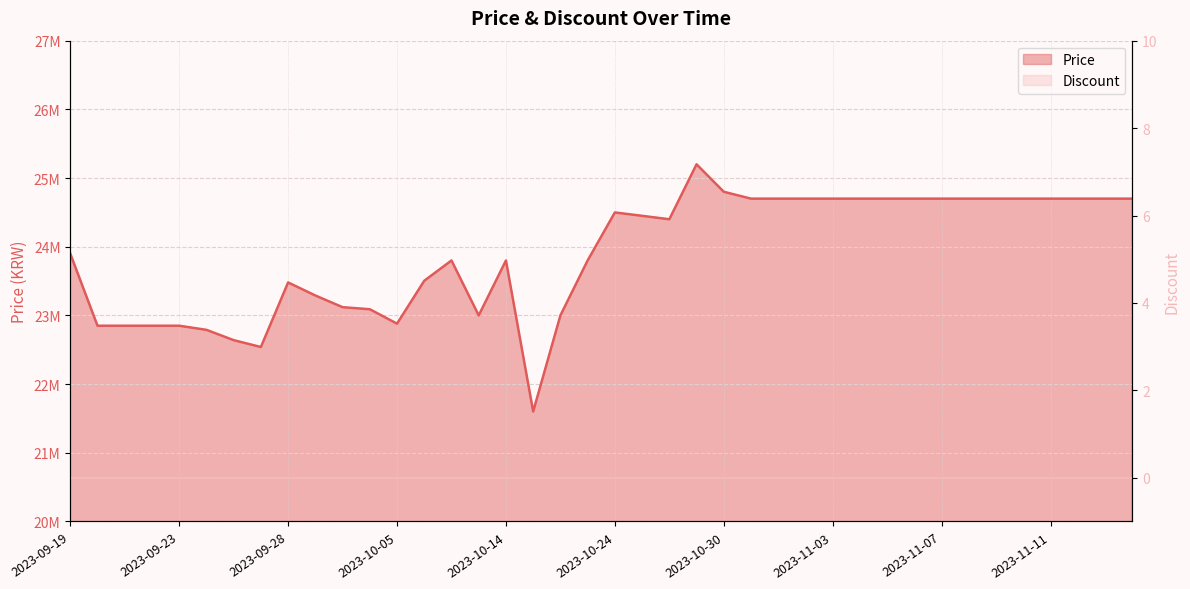

At which label is the value closest to 23400810?

2023-09-28